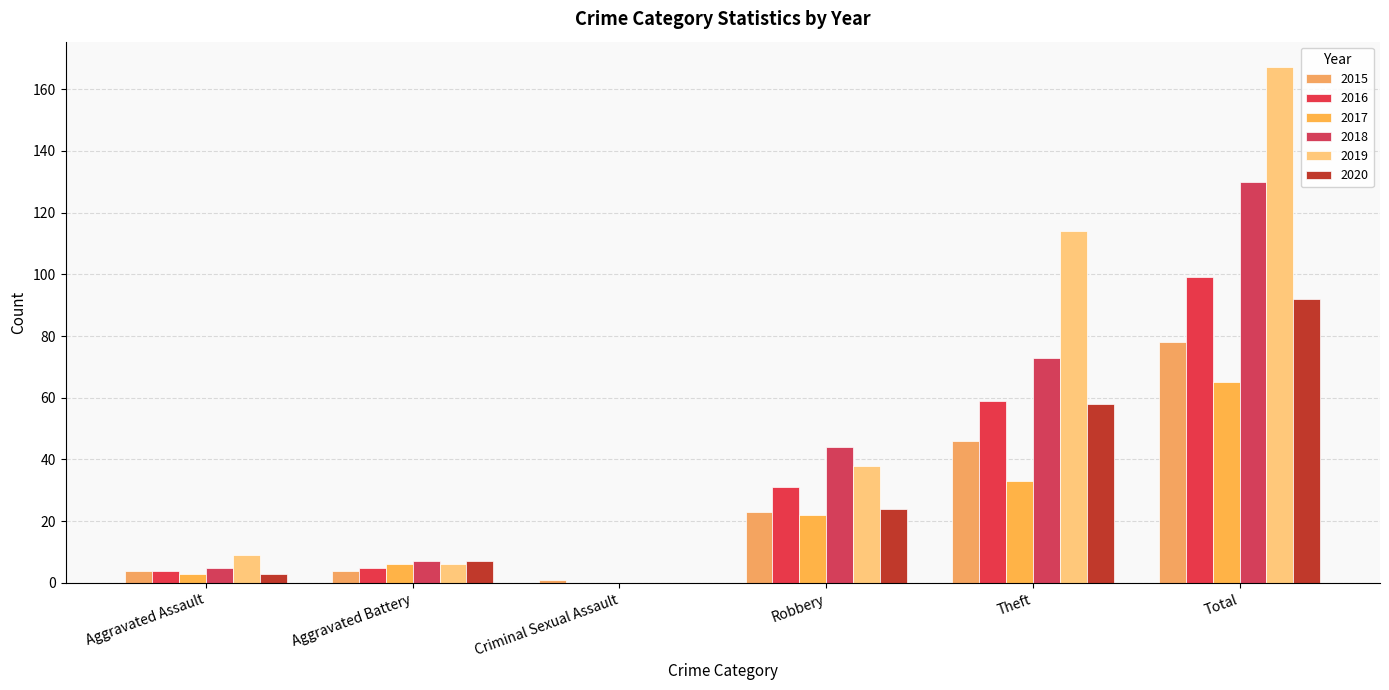

Count the number of categories in the chart.

6